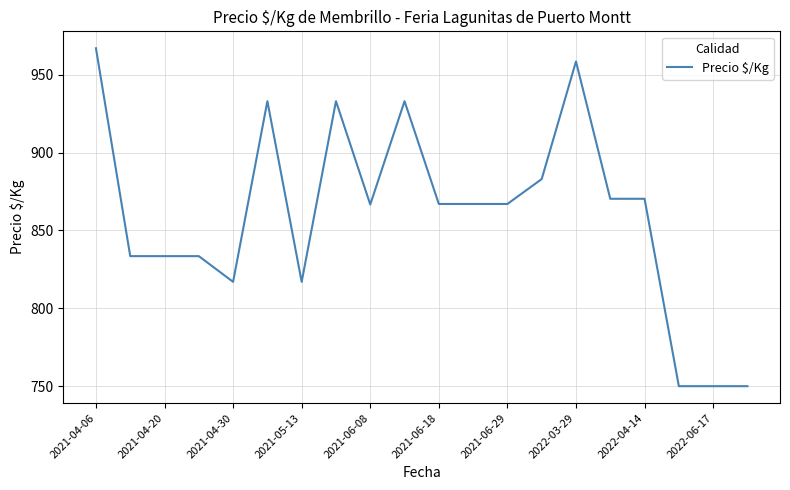

What is the greatest value displayed?

967.0